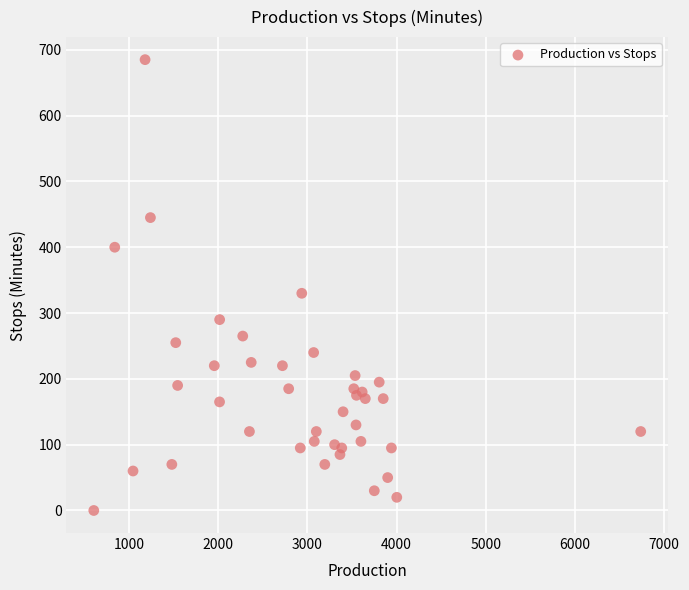

What Y value in the scatter plot is closest to 342?

330